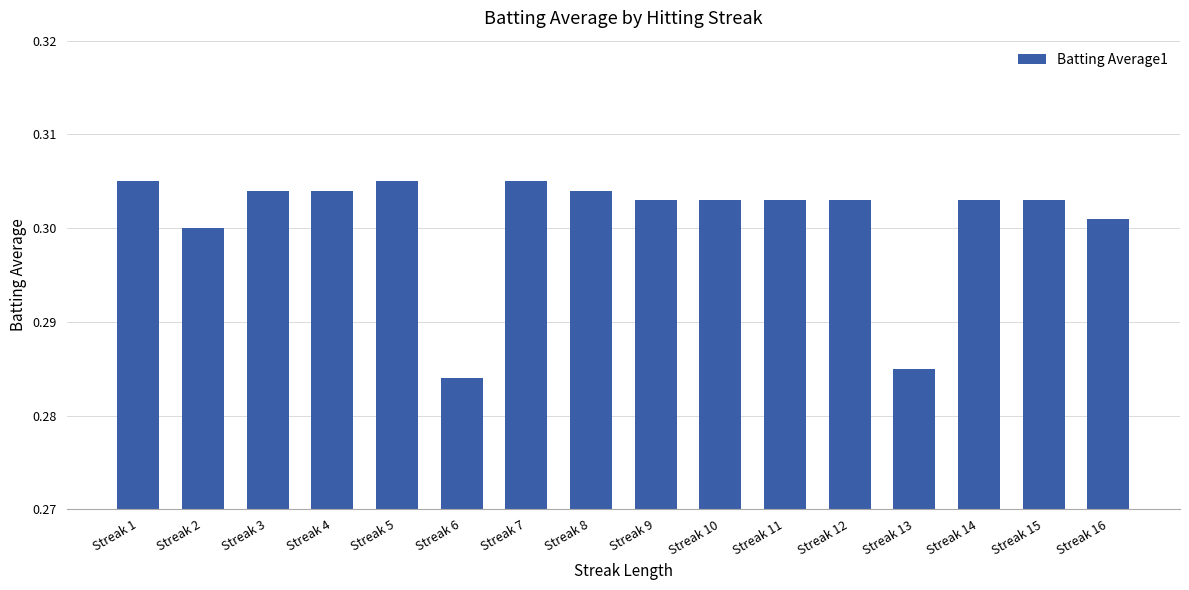

Is it true that the value at Streak 7 is 0.2?

False